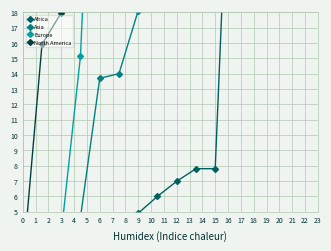

What is the difference between the Asia values at 7 and 3?

33.4